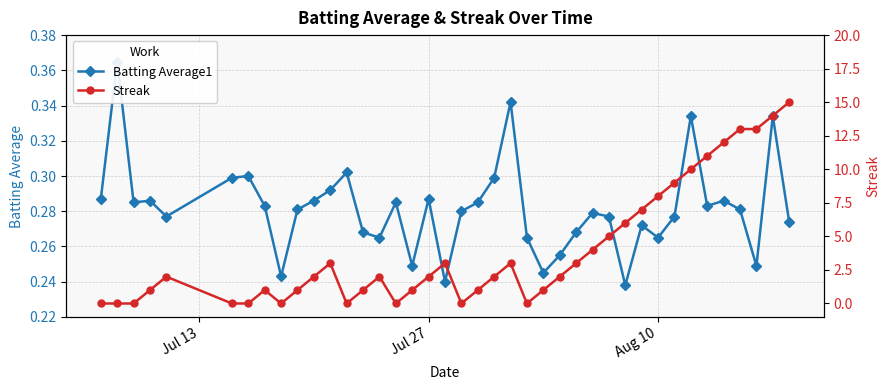

Does the chart have visible grid lines?

Yes